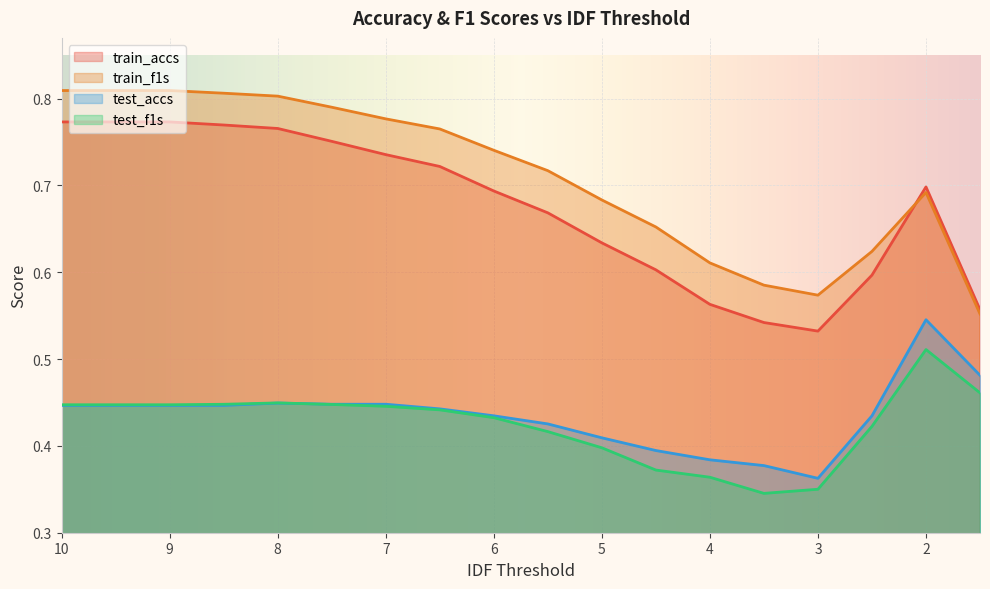

In train_accs, how many points are higher than both neighbors (excluding endpoints)?

1